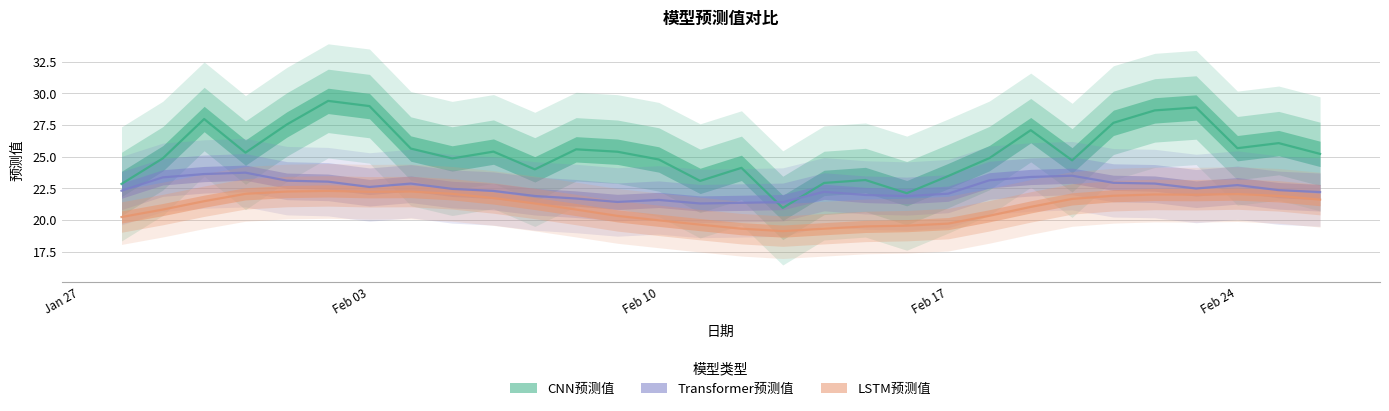

How many values in the CNN预测值 series are below 25?

14